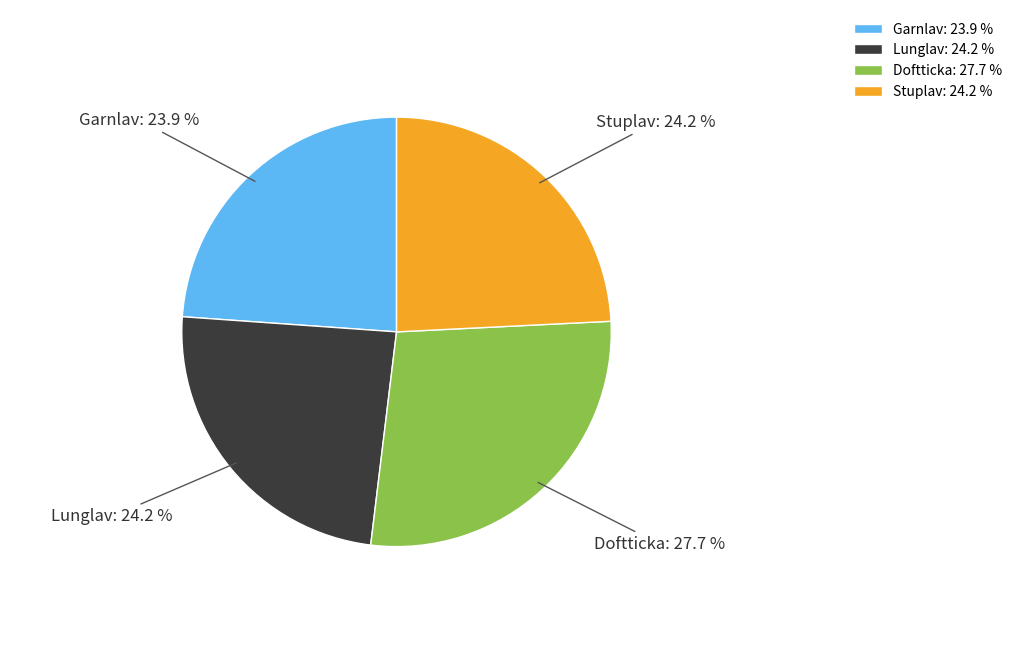

What percentage is NOT represented by Garnlav?

76.1%